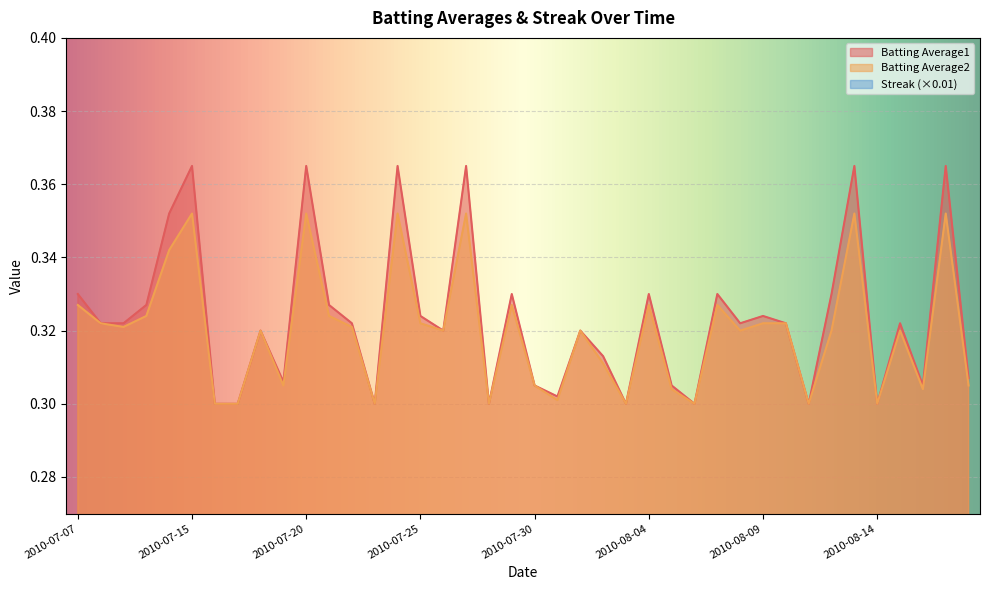

List the series in order of their peak value, lowest first.

Streak, Batting Average2, Batting Average1